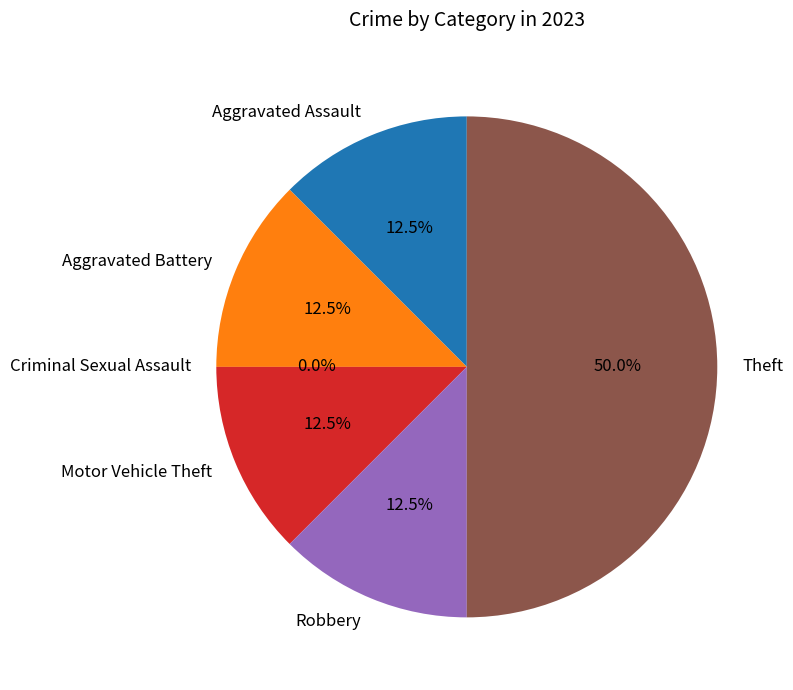

To the nearest percent, what percentage of the pie is Theft?

50%